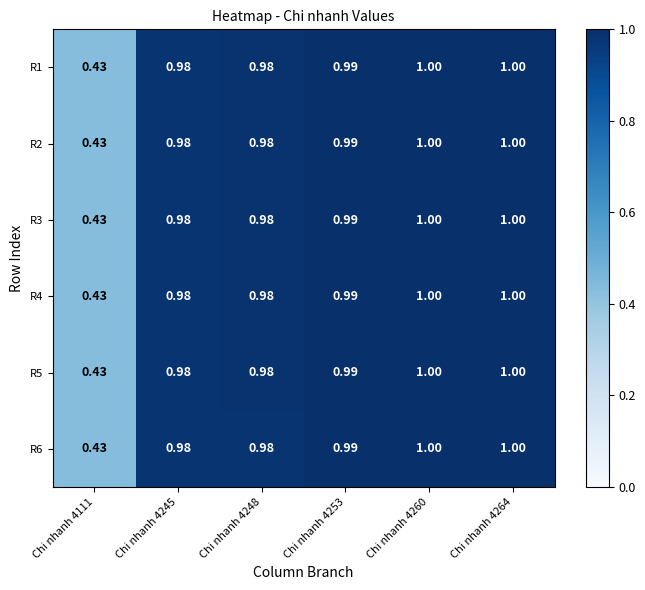

Is the value of R5 at Chi nhanh 4253 greater than the value of R6 at Chi nhanh 4111?

Yes